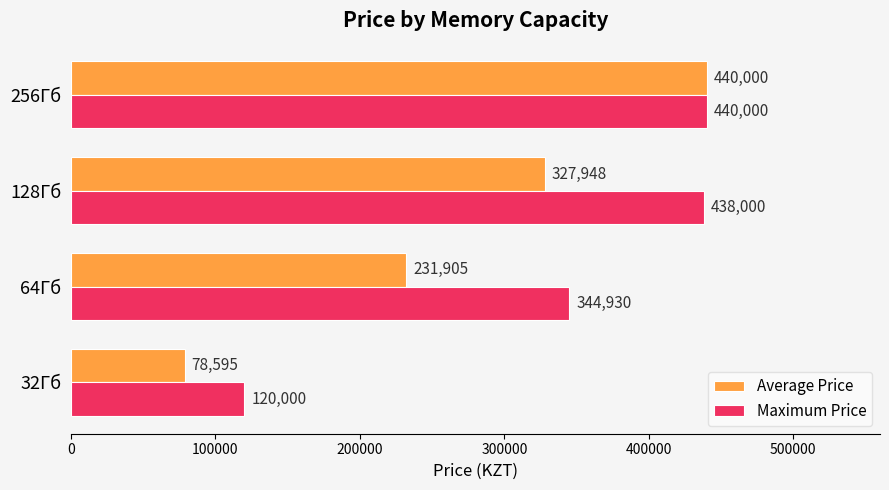

Which series changed the most between 64Гб and 128Гб?

Average Price